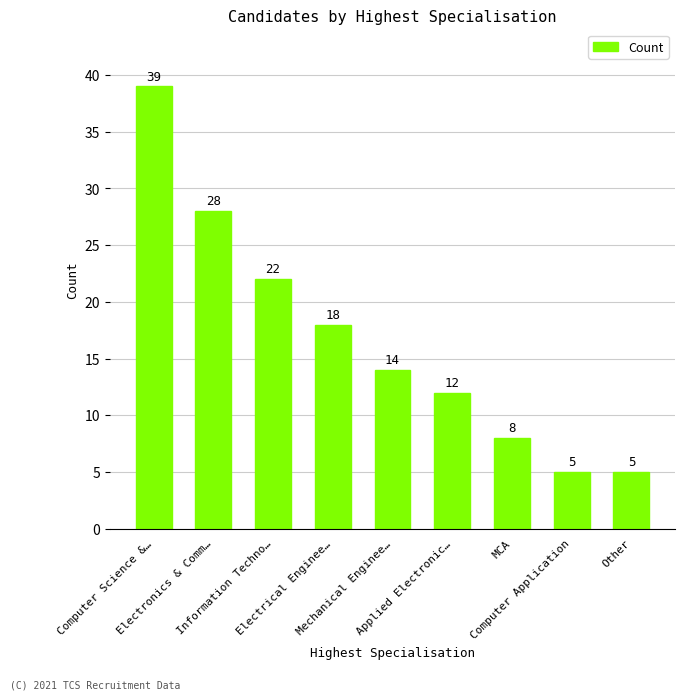

What is the change in value from Applied Electronic… to Computer Application?

-7